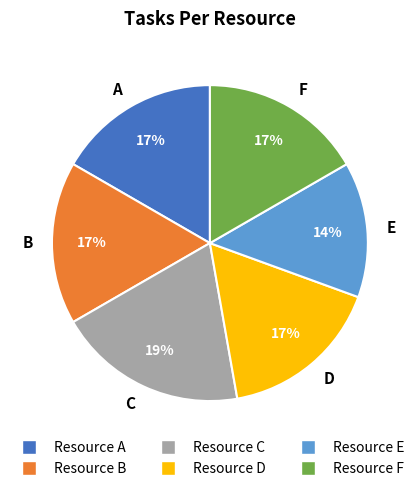

Count the number of slices in the pie.

6